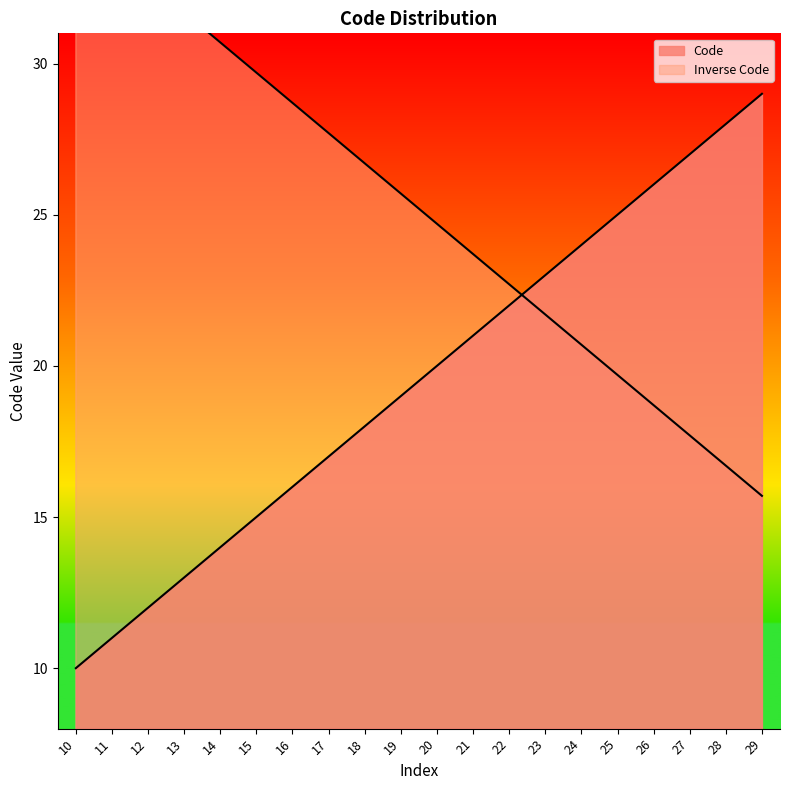

Between 17 and 15, which is larger?

17